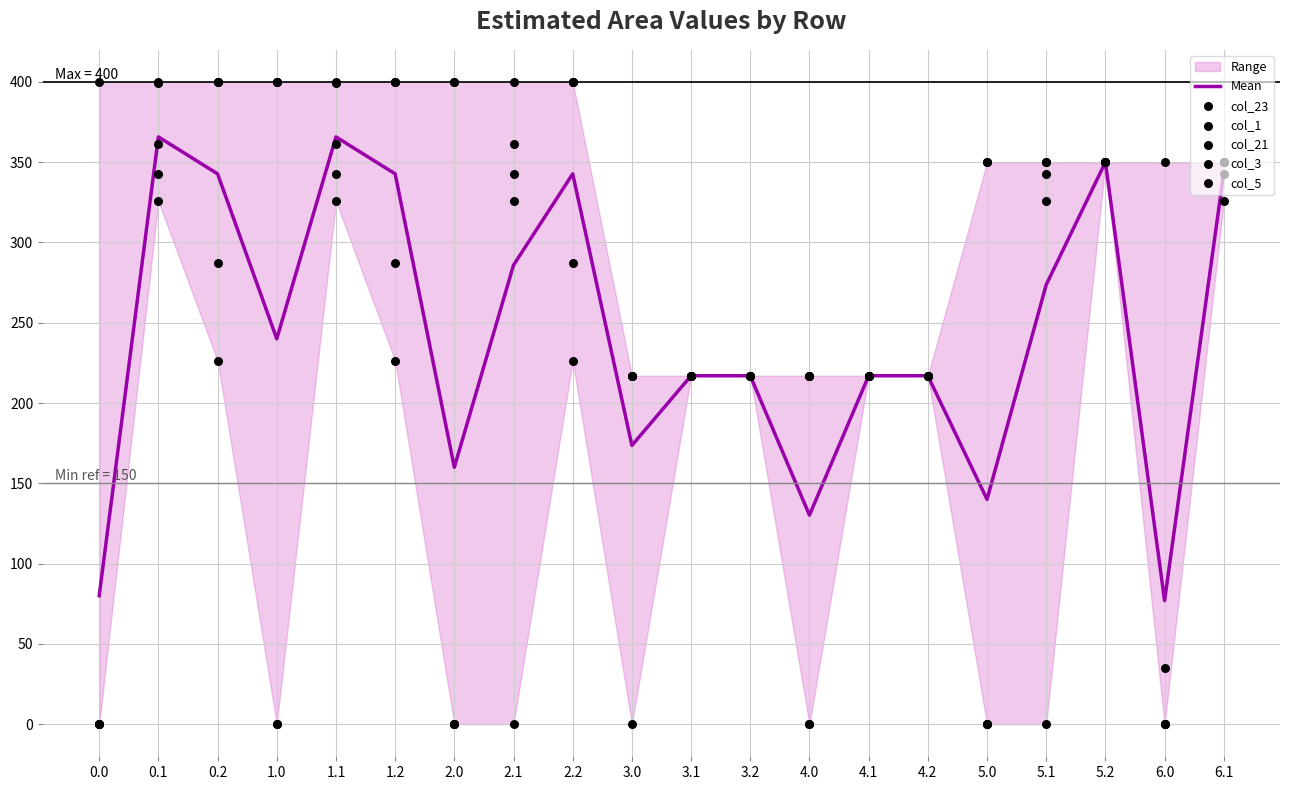

What is the total value across all series at 5.2?

2100.0